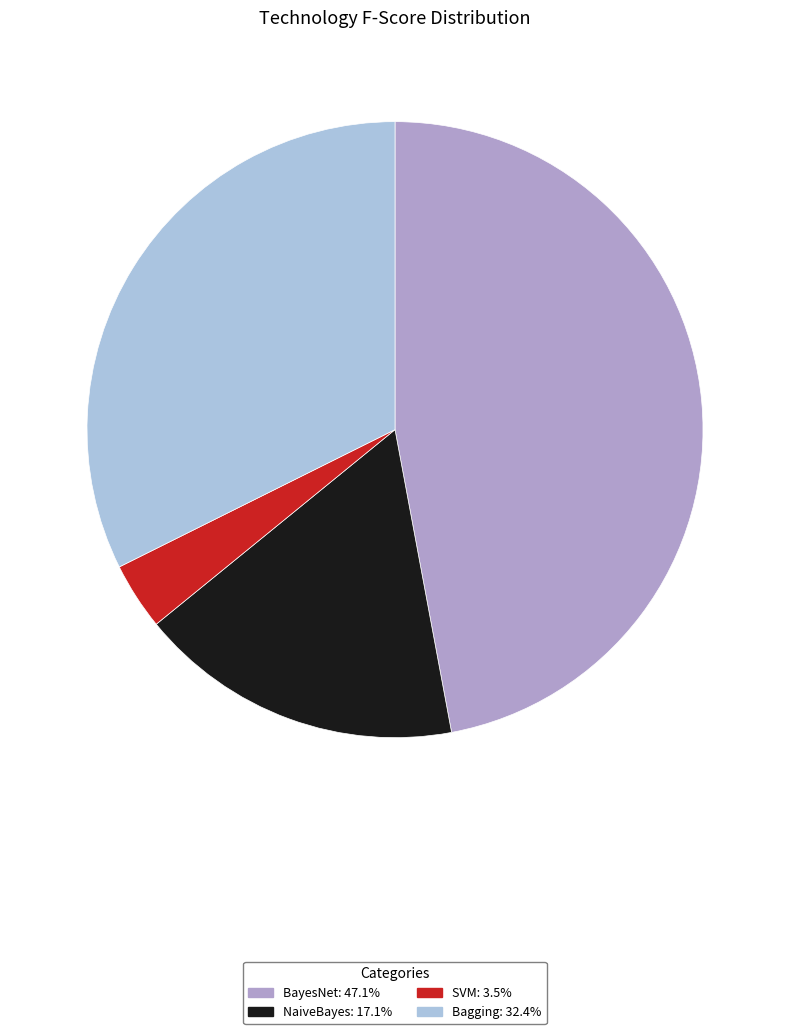

True or false: BayesNet accounts for 47% of the total.

True